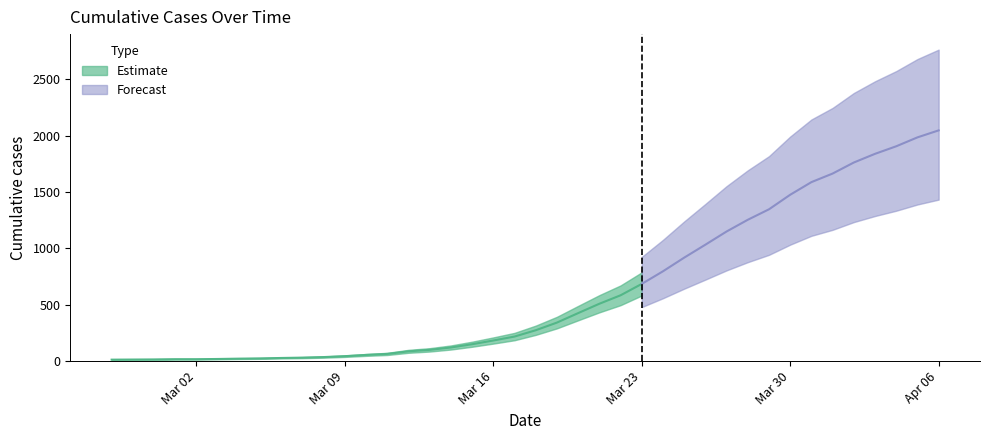

What is the change in value from 2020-03-07 to 2020-03-28?

+1223